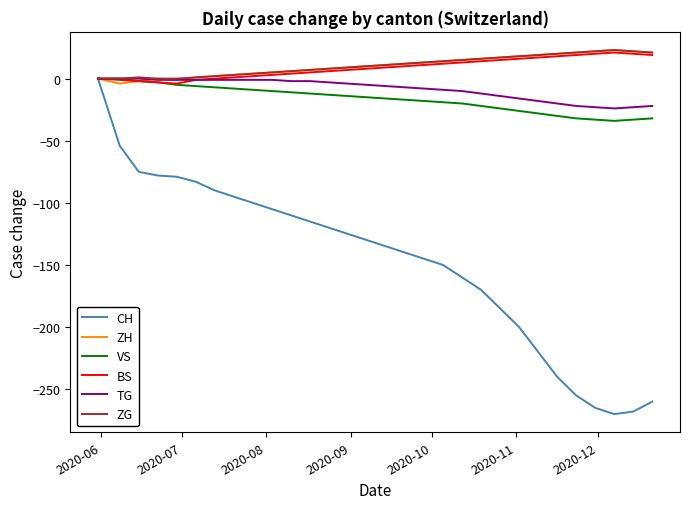

What is the maximum value shown in the chart?

23